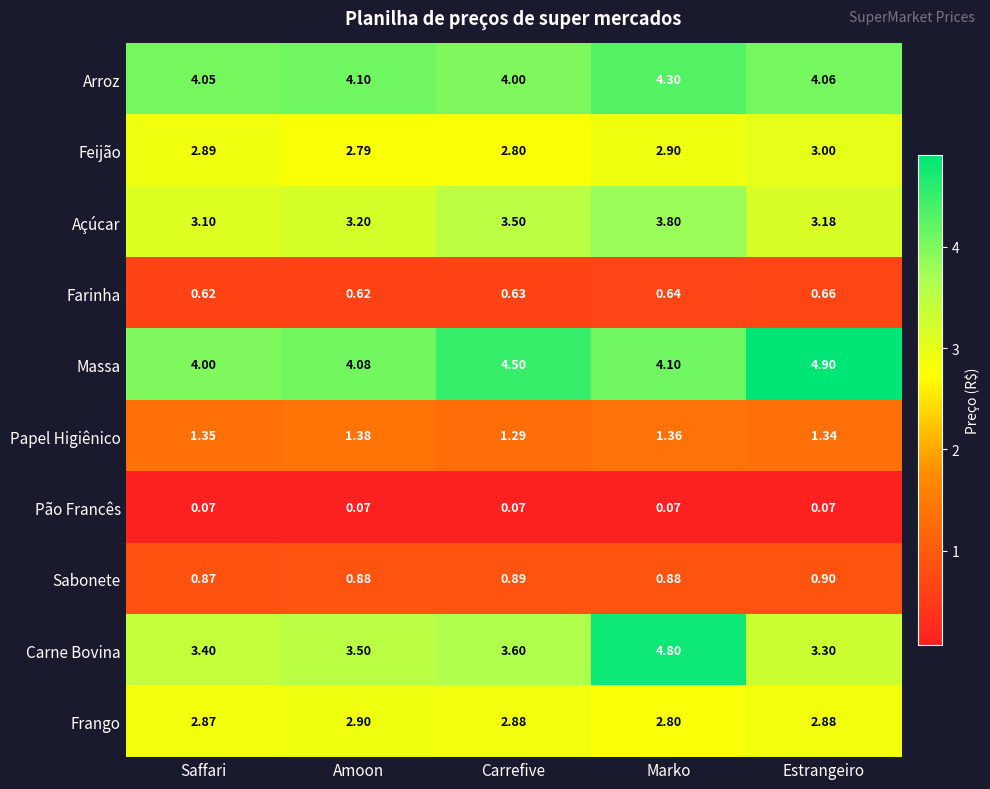

At which category does the chart reach its peak across all series?

Estrangeiro